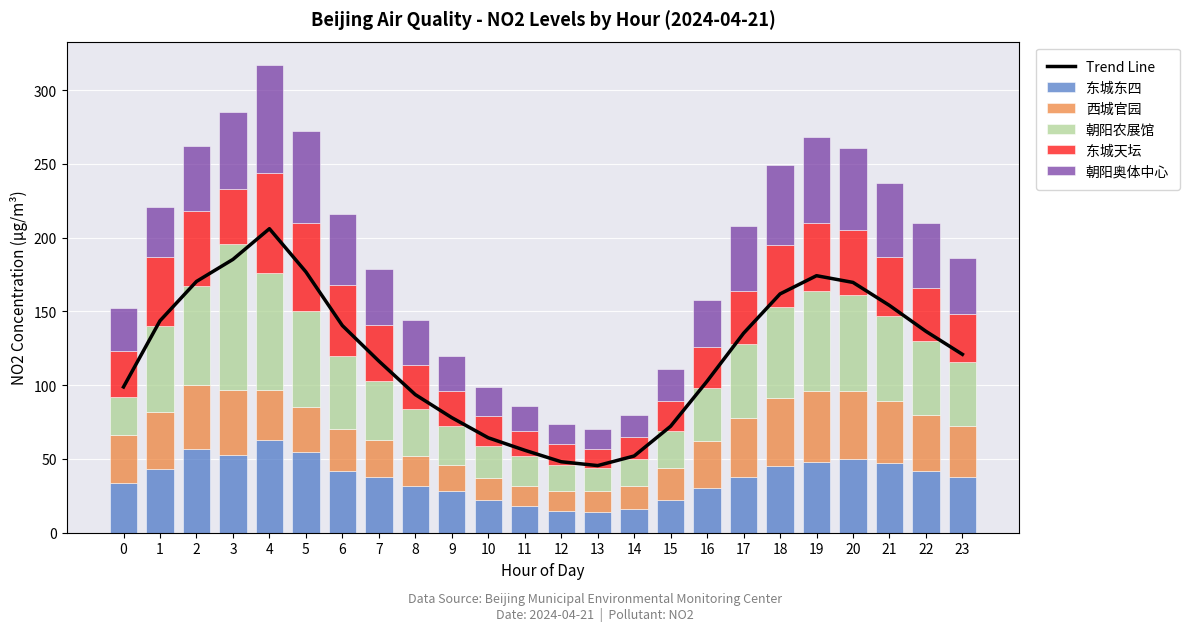

At which label does 东城东四 reach its peak?

4